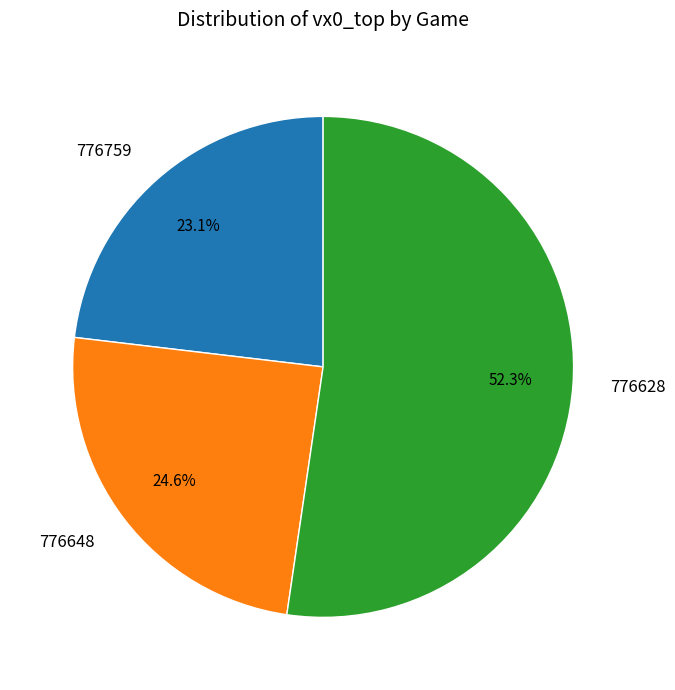

To the nearest percent, what percentage of the pie is 776628?

52%